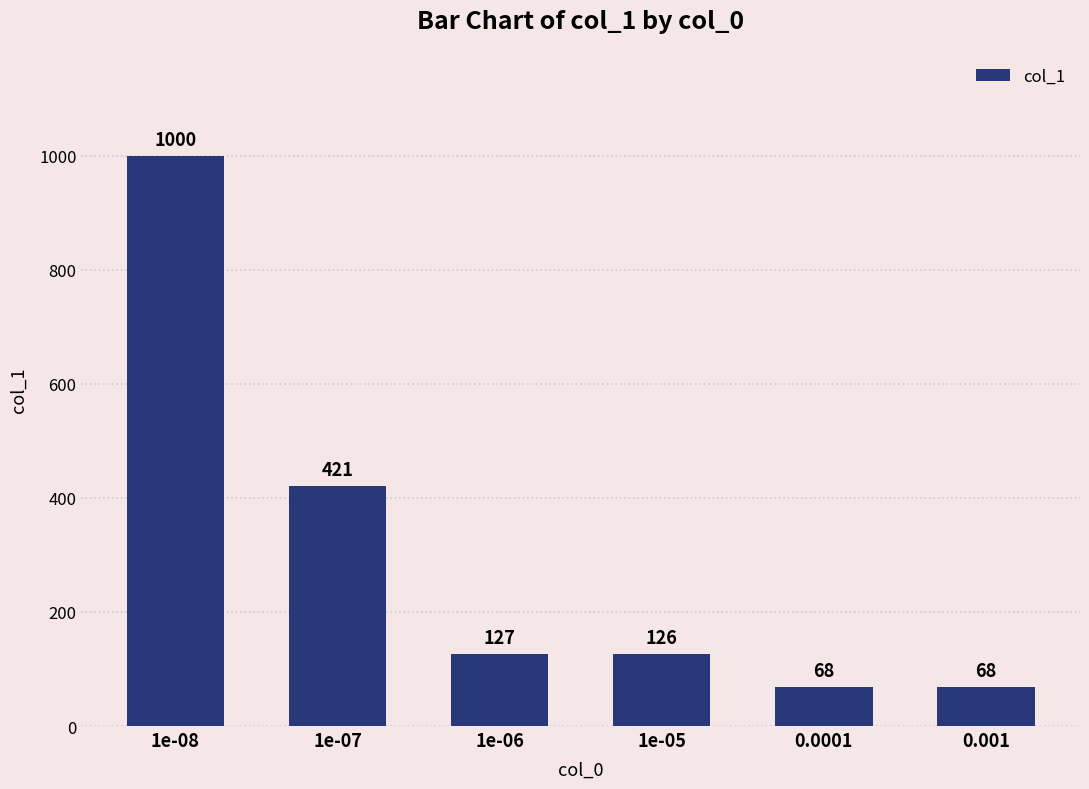

What is the difference between the maximum and second lowest values?

932